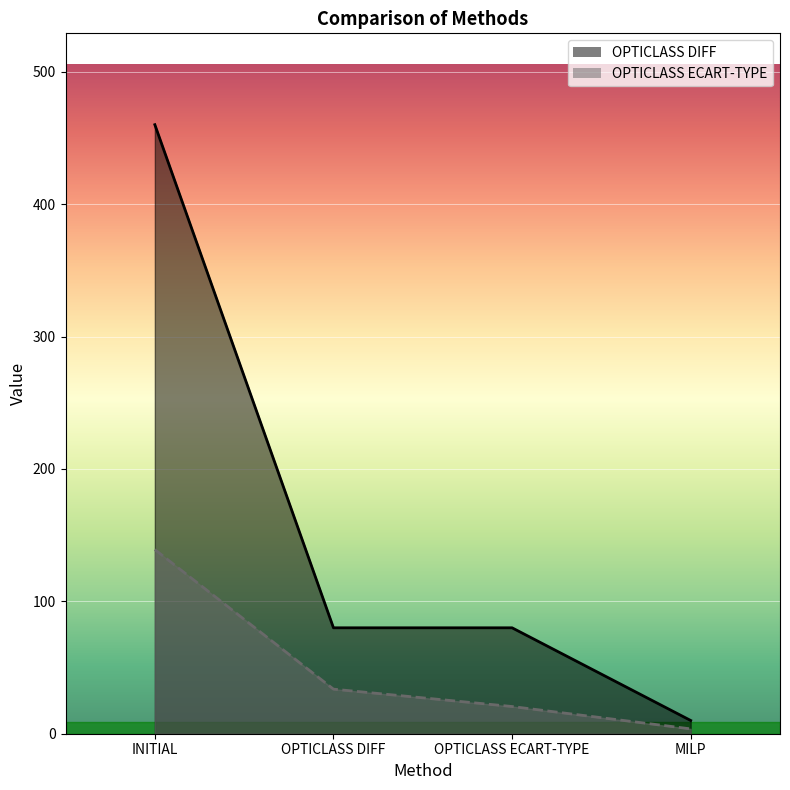

Read the OPTICLASS ECART-TYPE value at OPTICLASS DIFF.

33.7